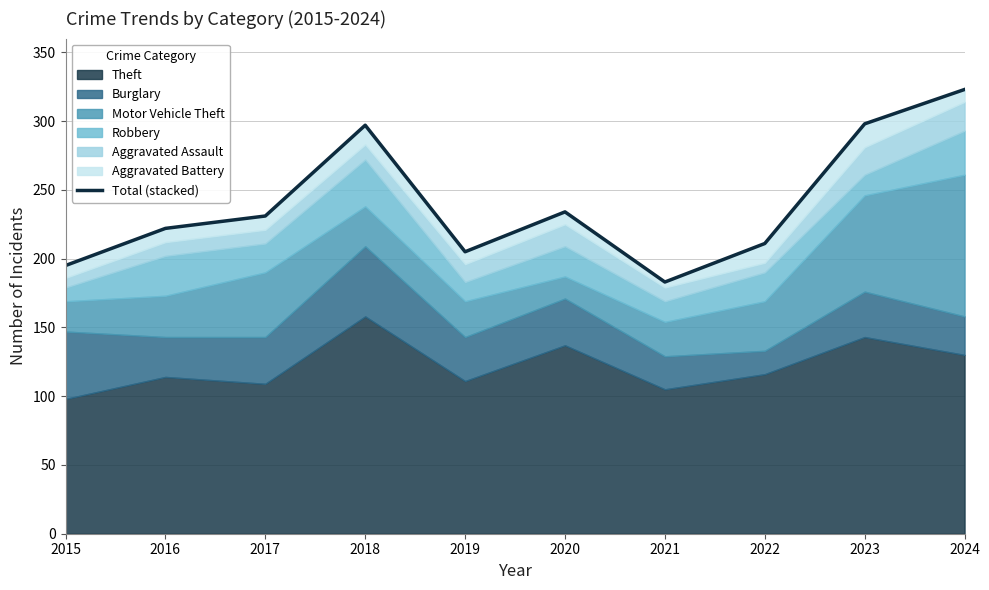

The value at 2020 is 162. True or false?

False